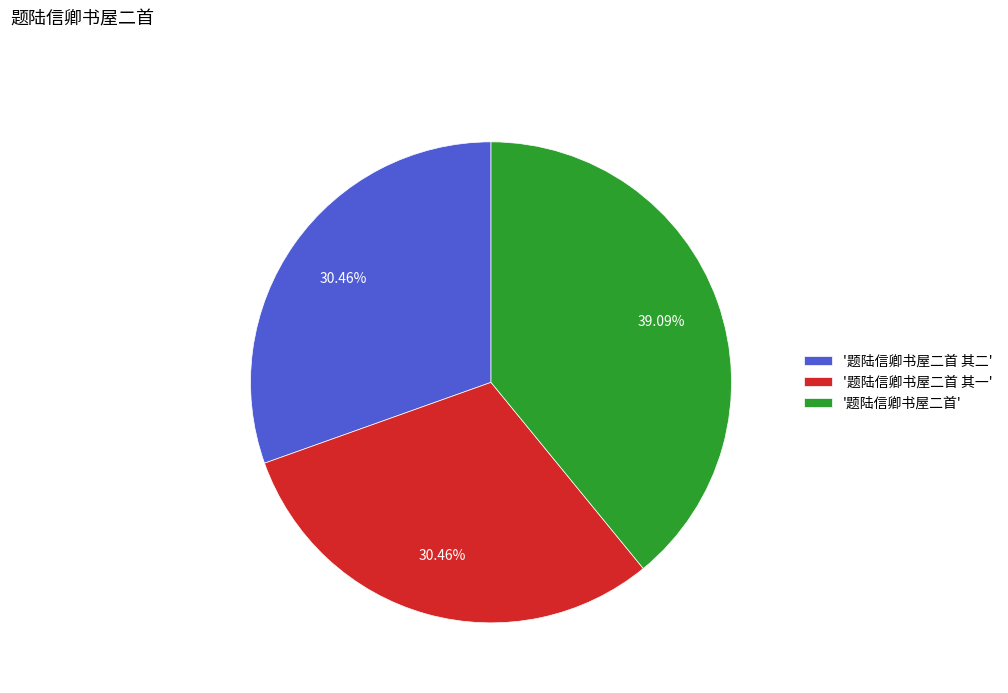

Does '题陆信卿书屋二首' account for over 50% of the chart?

No